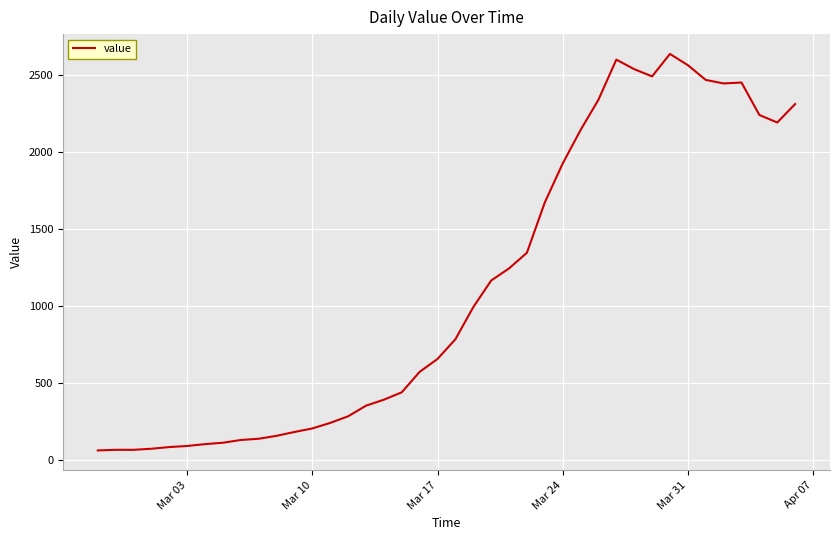

What is the greatest value displayed?

2640